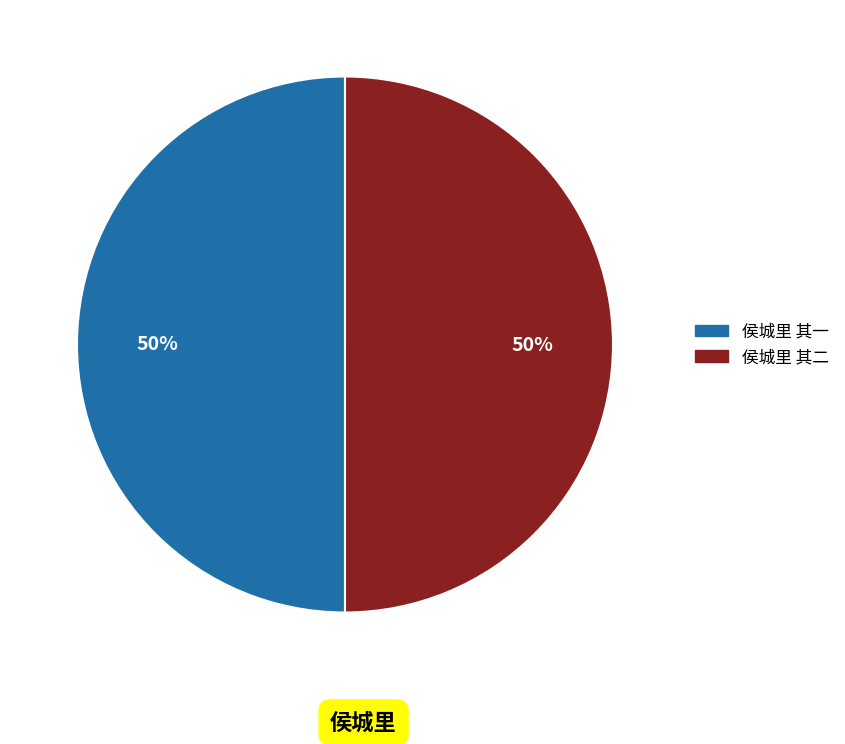

How many slices are in this pie chart?

2